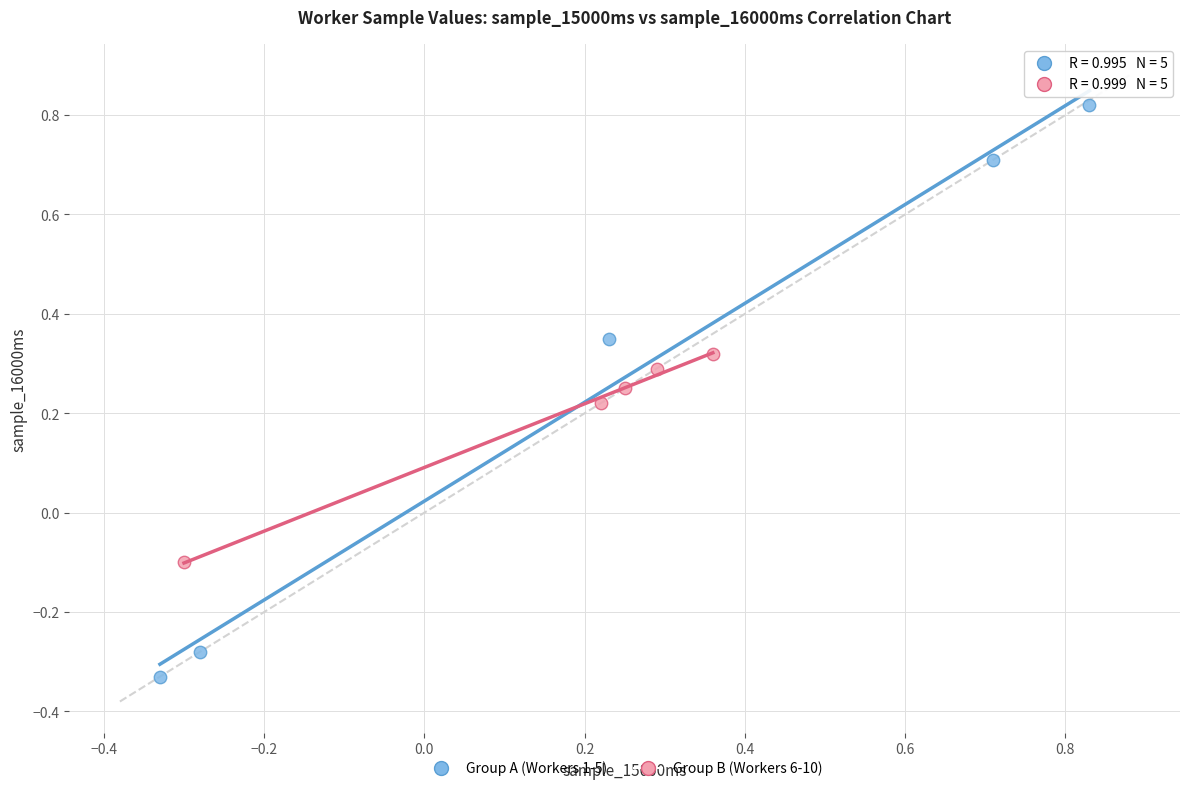

Which series reaches the maximum Y coordinate?

Group A (Workers 1-5)